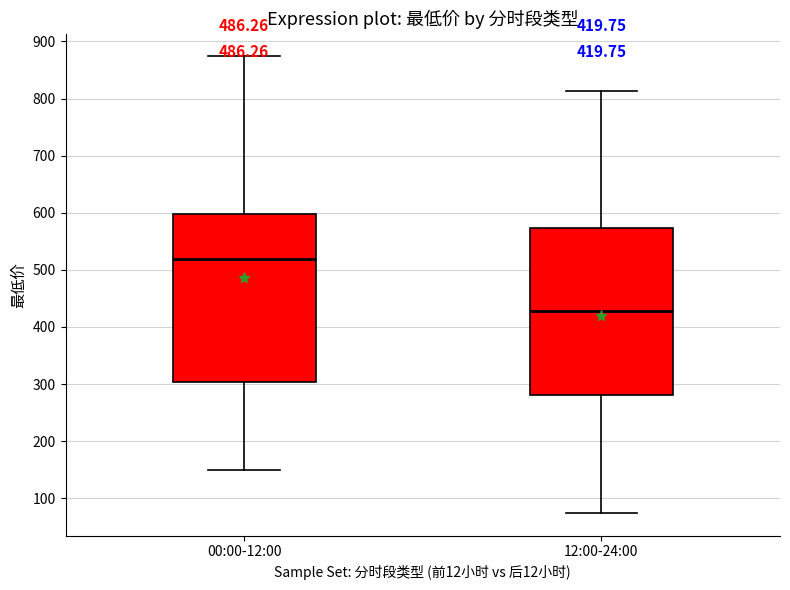

Which box has the lowest median line?

12:00-24:00